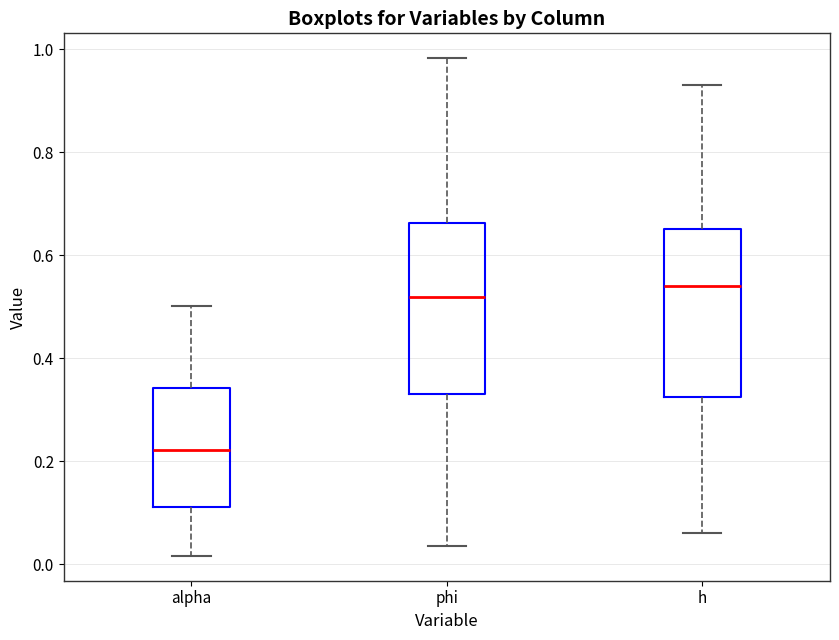

Reading left to right, read every box against the y-axis: the position of its median line, the range the box covers, and the ends of its whiskers. The values are not printed on the chart, so give them approximately, as read against the axis.

alpha: median 0.22, box 0.12 to 0.34, whiskers 0.02 to 0.50
phi: median 0.52, box 0.34 to 0.66, whiskers 0.04 to 0.98
h: median 0.54, box 0.32 to 0.66, whiskers 0.06 to 0.94